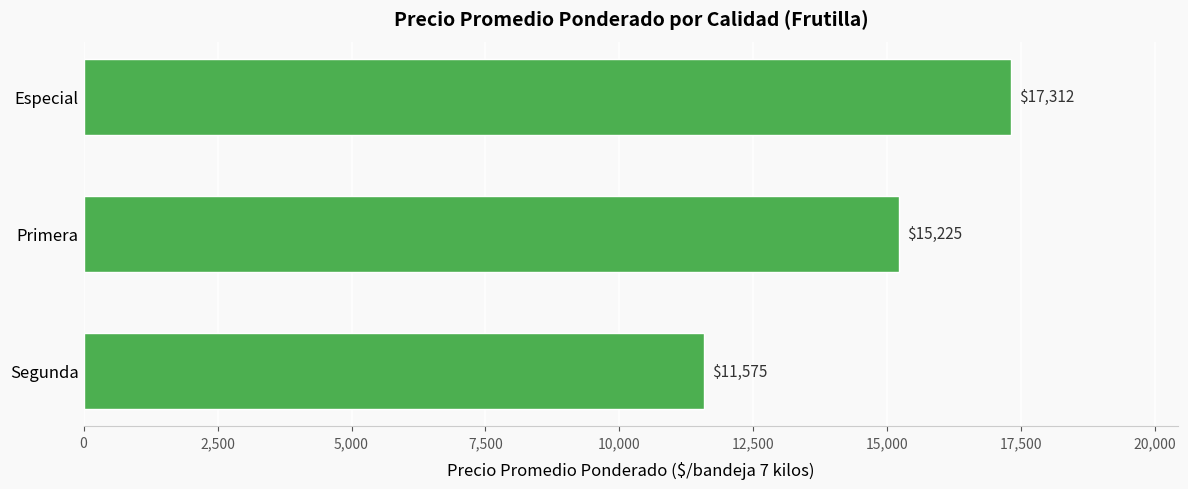

True or false: the data shows 11575 at Segunda.

True